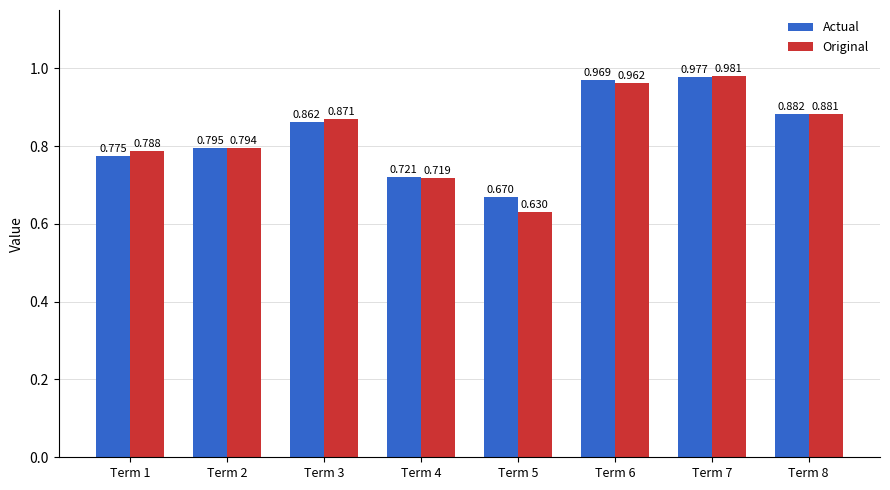

Is the value of Actual at Term 6 greater than the value of Original at Term 8?

Yes